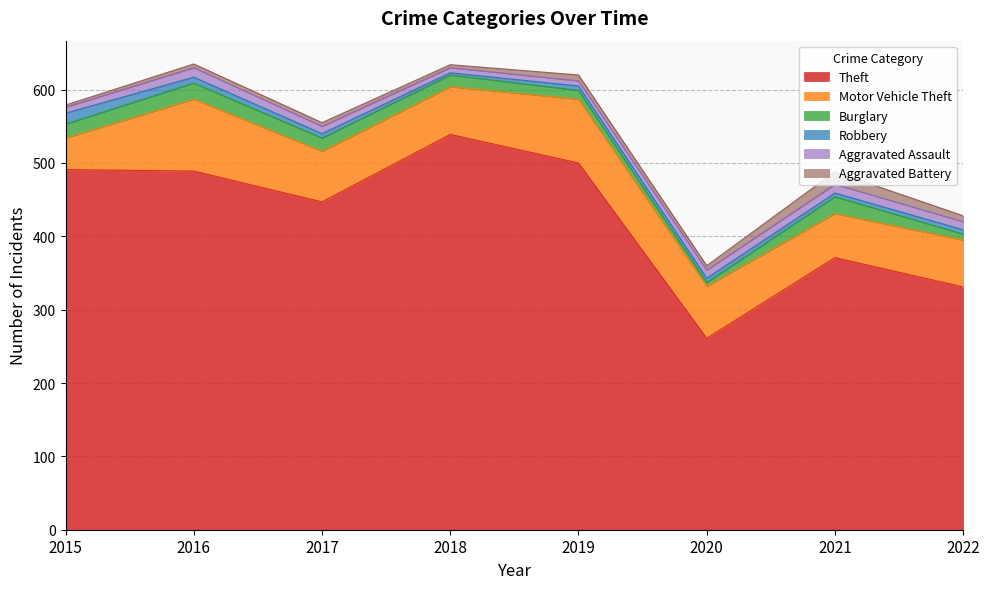

How many lines are shown in the chart?

6